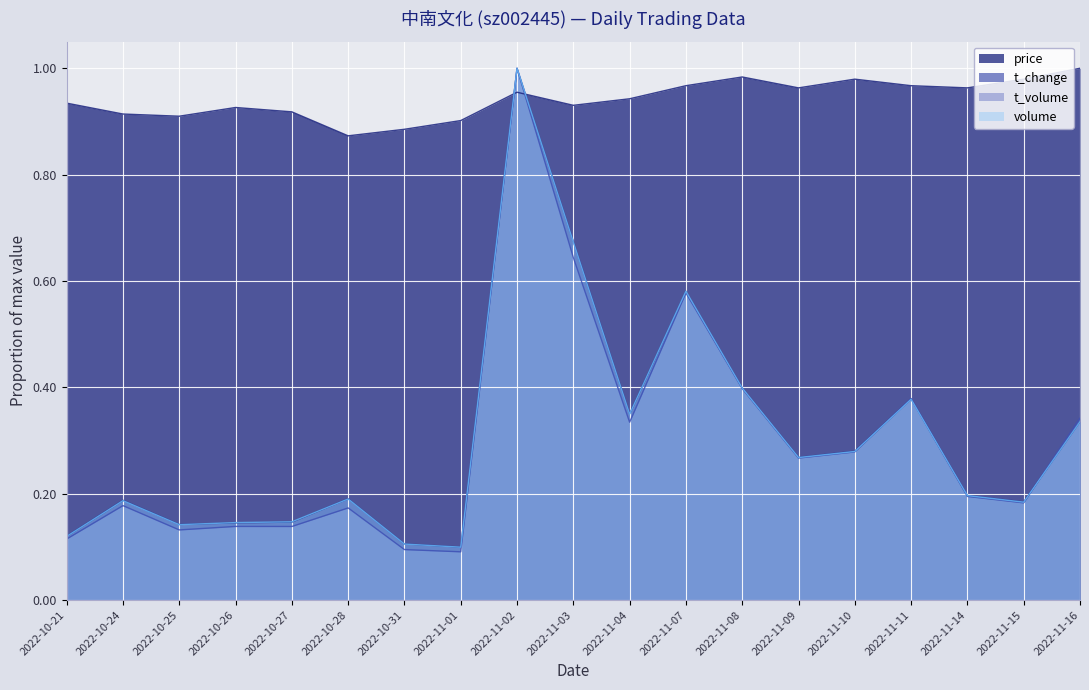

Does the chart display data point markers on the line(s)?

No